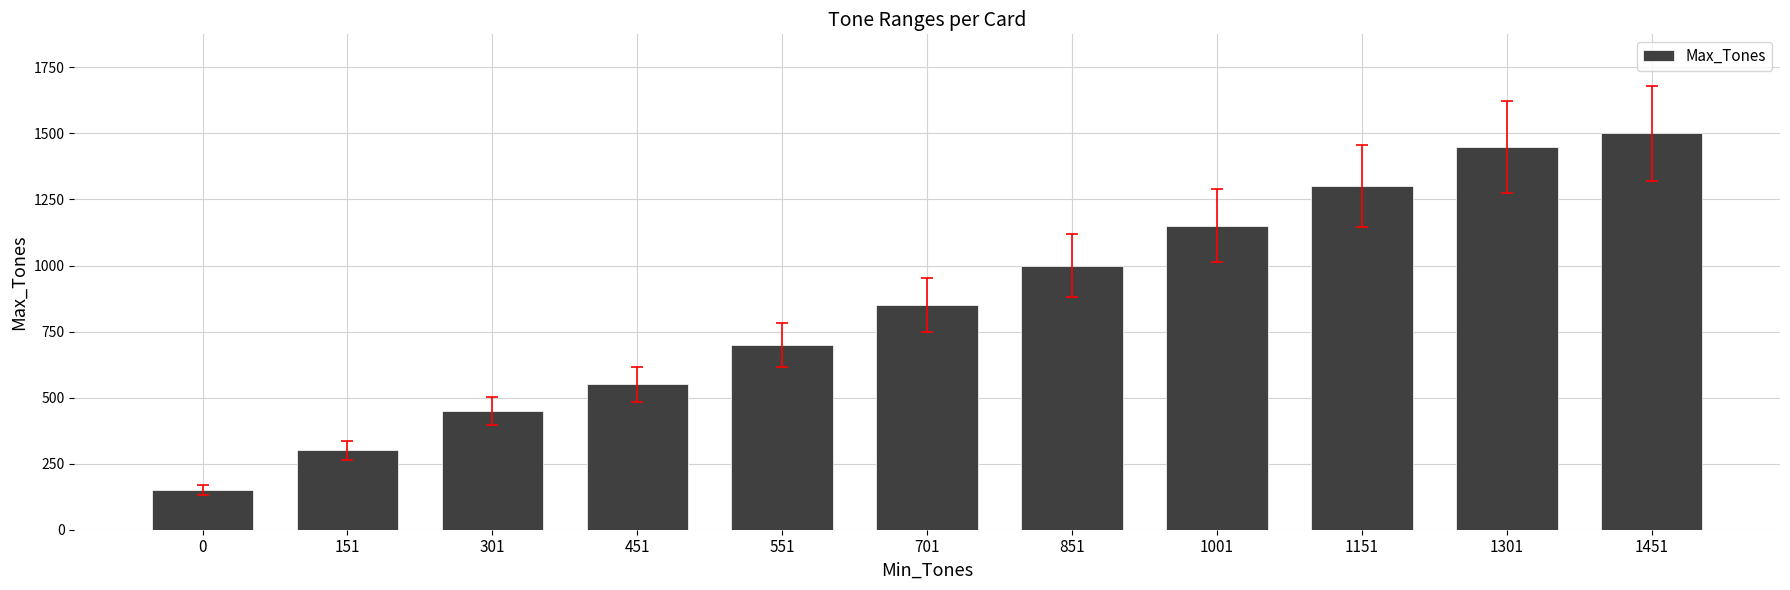

At which label is the value closest to 825?

701